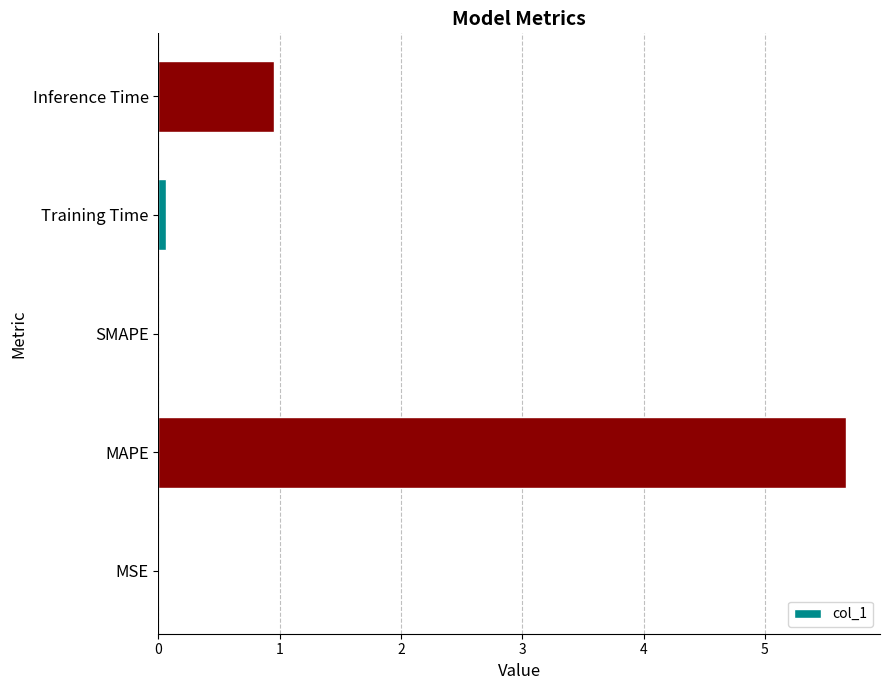

What value does the data have at Inference Time?

1.0